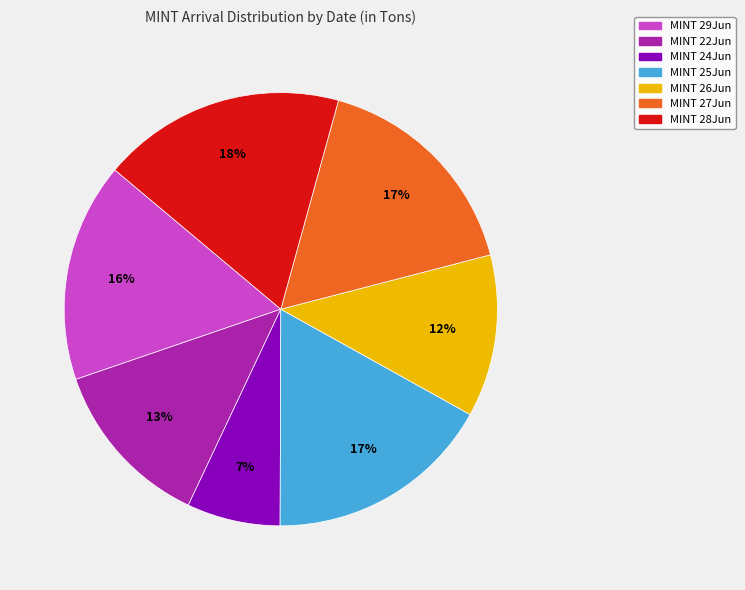

Is there any slice that represents more than half of the pie?

No